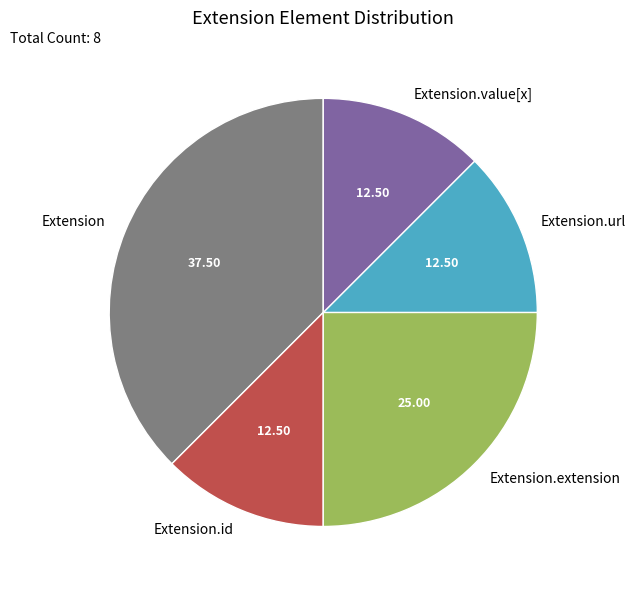

Which has a higher value, Extension.extension or Extension.id?

Extension.extension